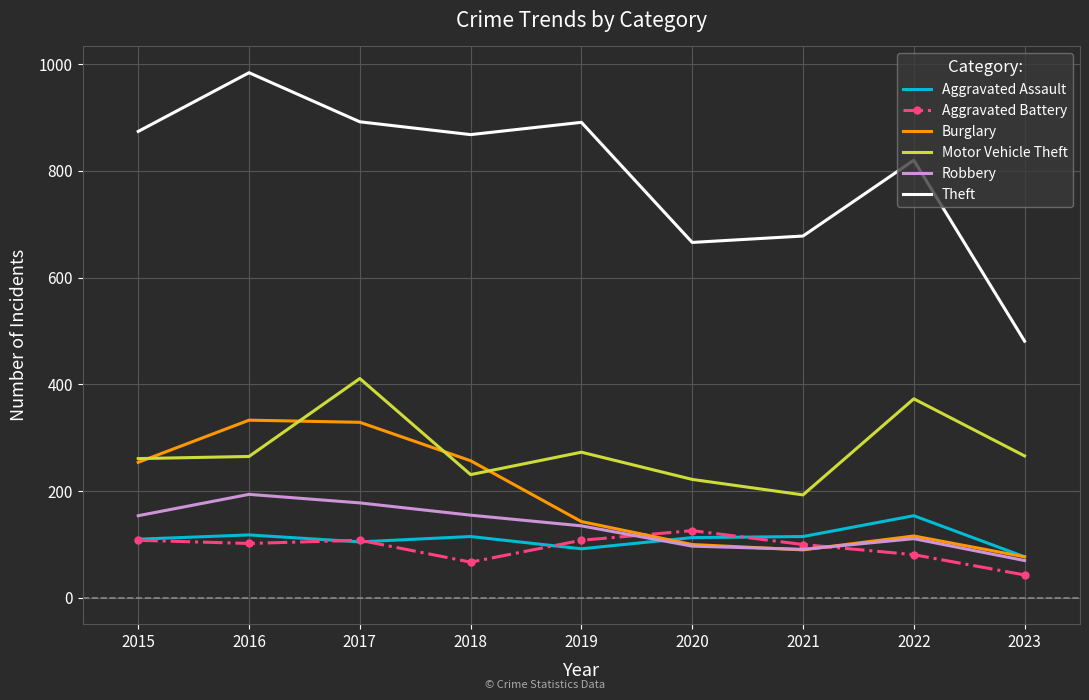

Which category has the lowest value across all series?

2023